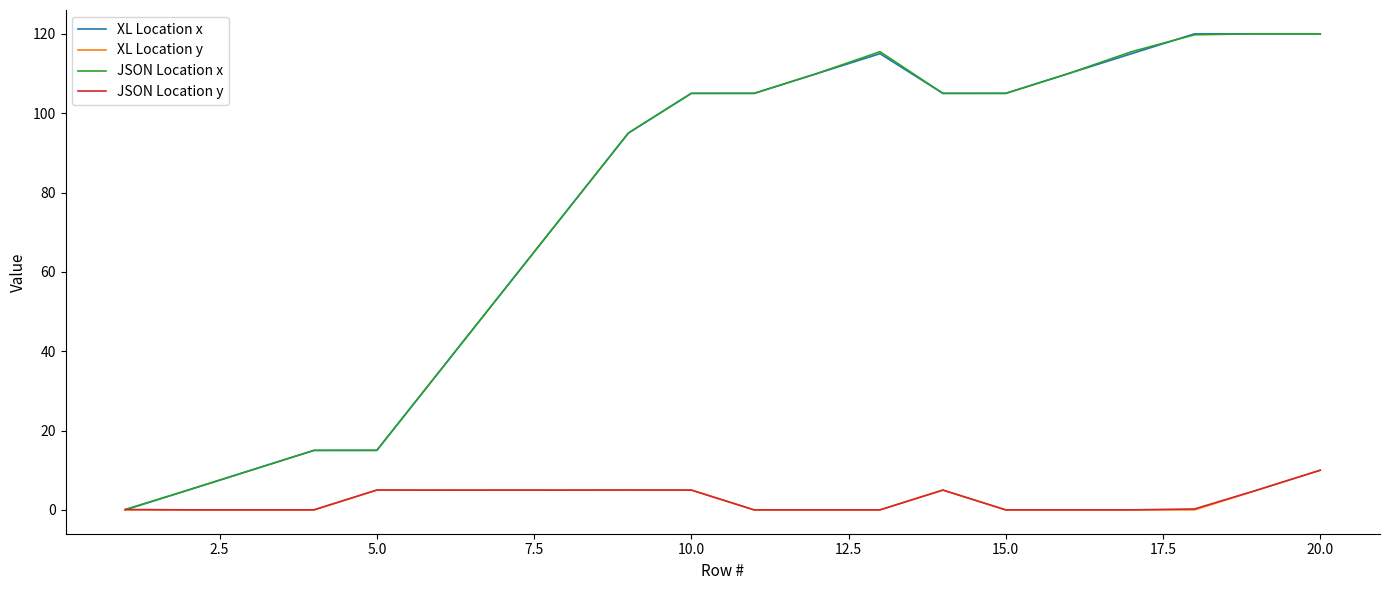

Which series ends up on top after the final intersection of XL Location x and JSON Location x?

JSON Location x